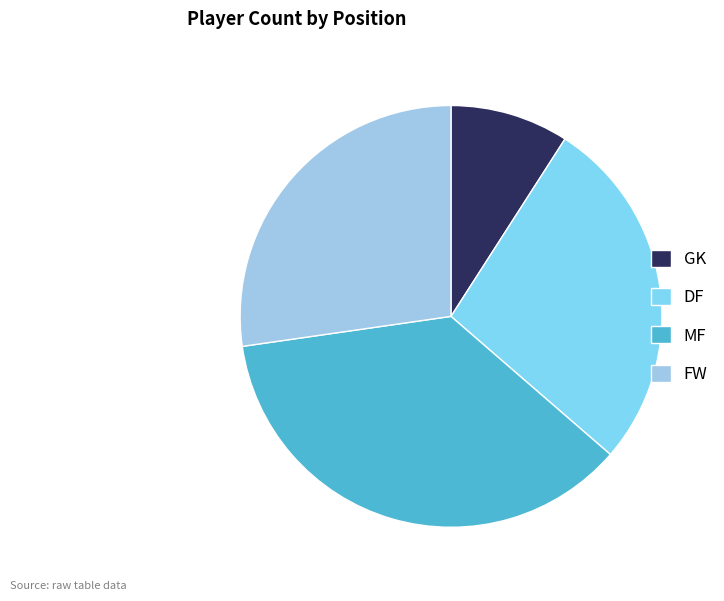

How many slices are in this pie chart?

4